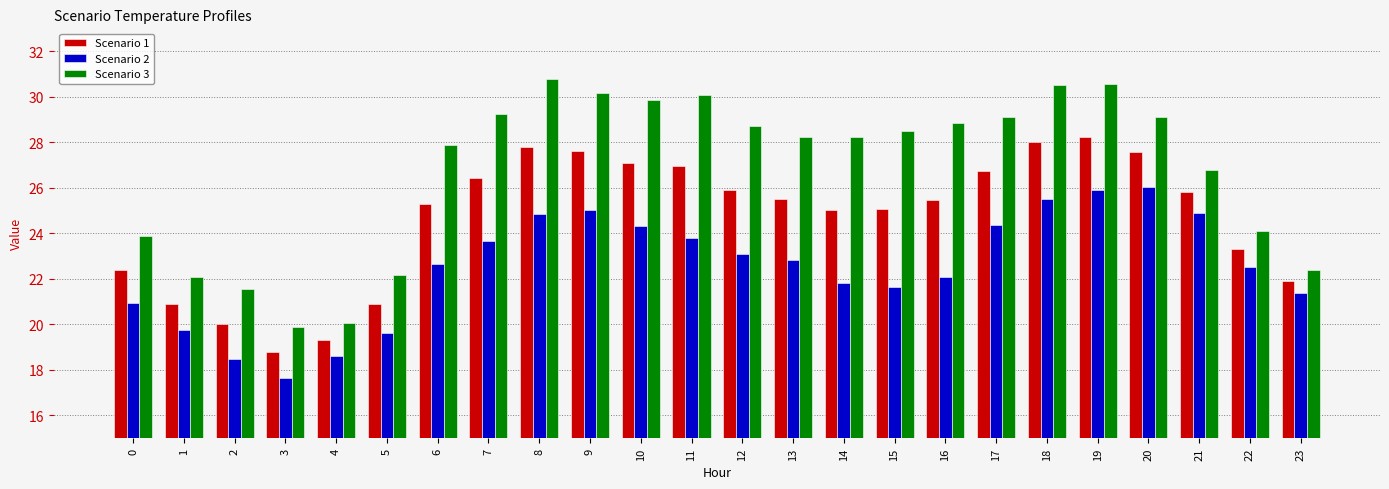

What is the difference between the highest and lowest values at 8?

5.9